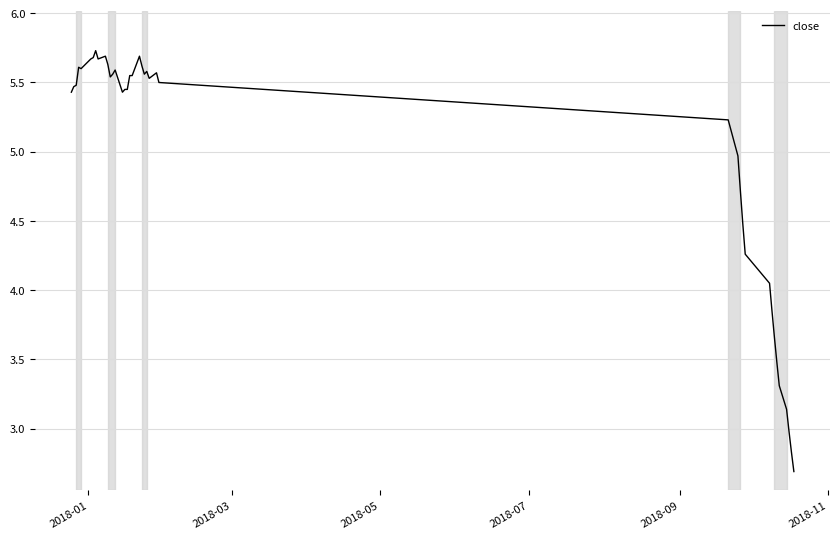

What is the difference between the maximum and minimum values?

3.0